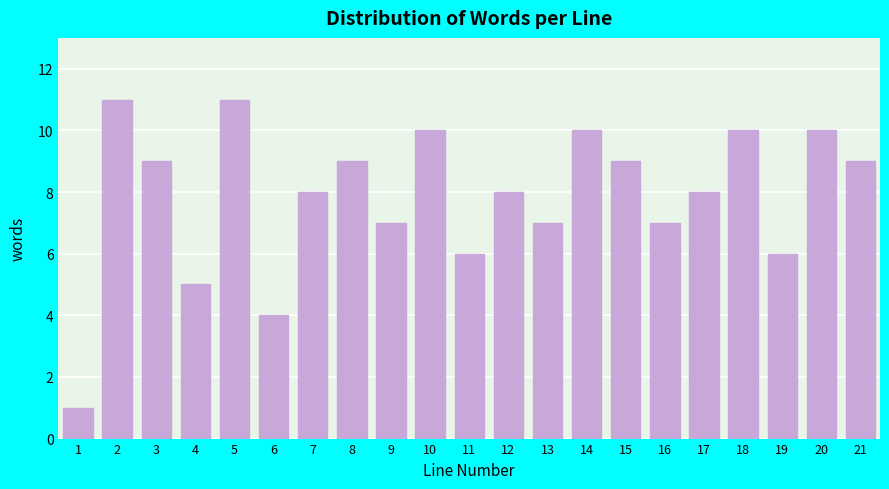

Reading right to left, transcribe all the data shown in this chart.

21=9	20=10	19=6	18=10	17=8	16=7	15=9	14=10	13=7	12=8	11=6	10=10	9=7	8=9	7=8	6=4	5=11	4=5	3=9	2=11	1=1